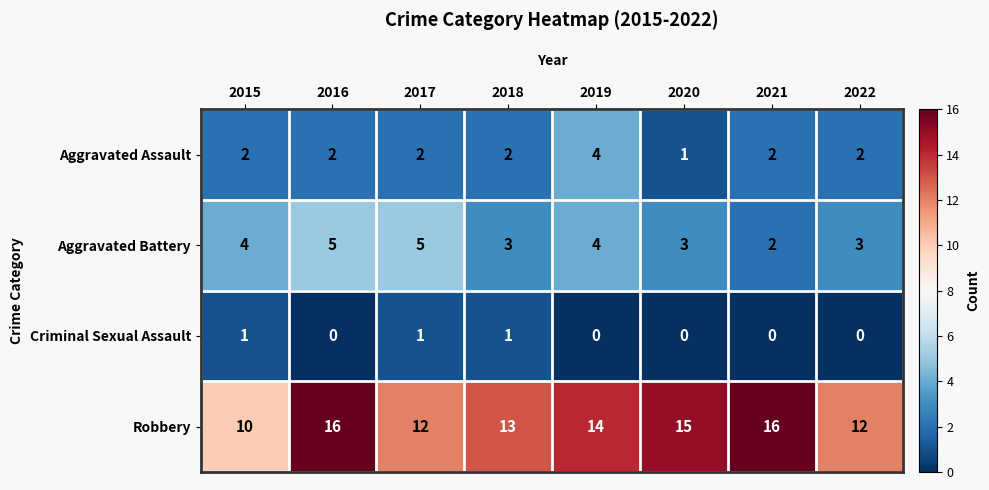

Which series has the widest spread of values?

Robbery